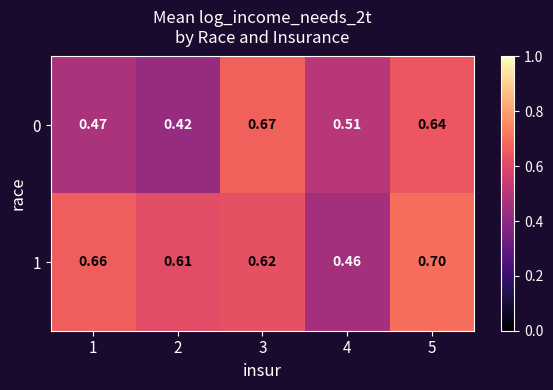

Is the value of 0 at 2 greater than the value of 1 at 4?

No